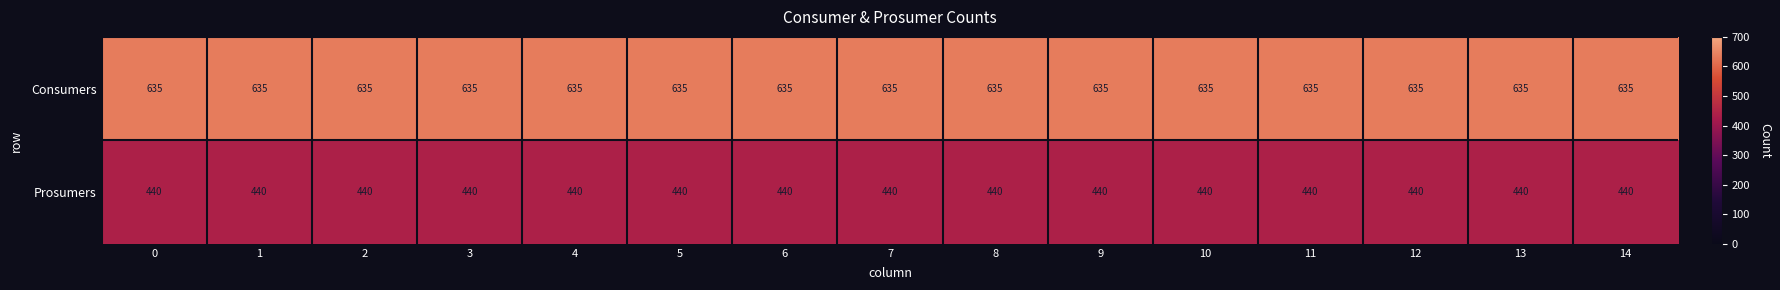

What is the sum of all Consumers values?

9525